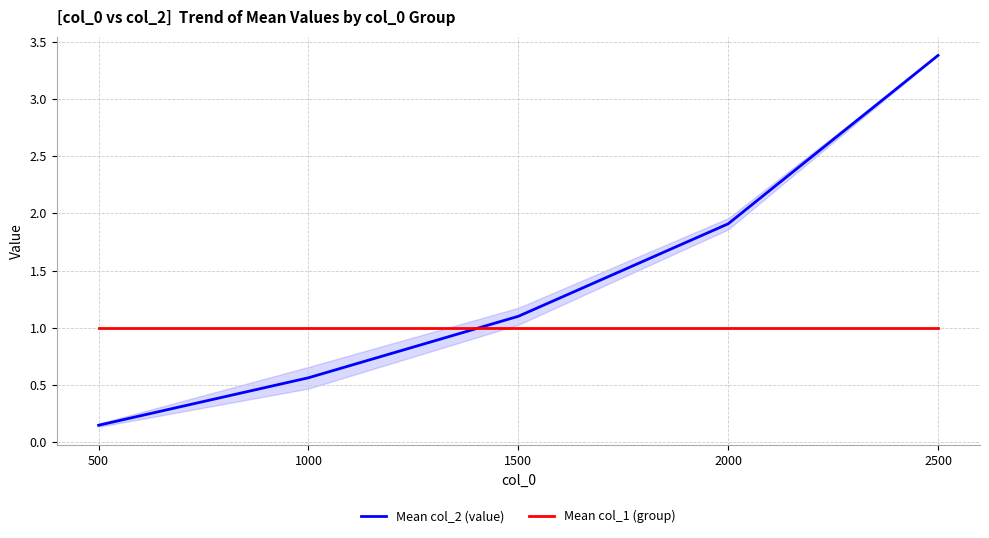

Reading left to right, list all the values displayed in this chart.

Mean col_2 (value): 500=0.1	1000=0.6	1500=1.1	2000=1.9	2500=3.4
Mean col_1 (group): 500=1.0	1000=1.0	1500=1.0	2000=1.0	2500=1.0